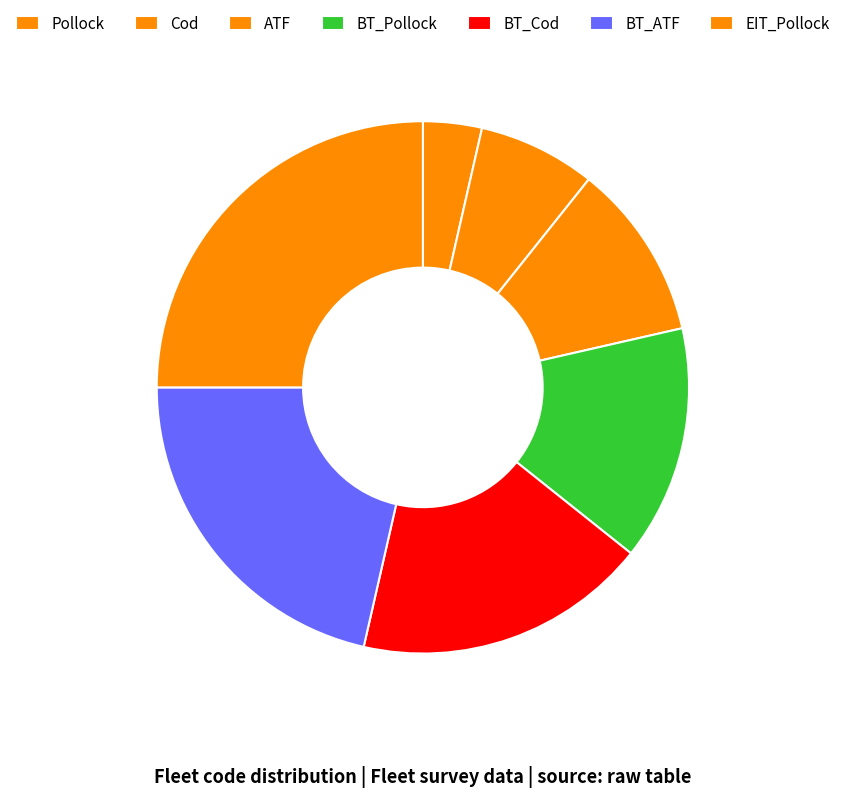

Combined, do BT_Cod and Pollock account for over 50%?

No